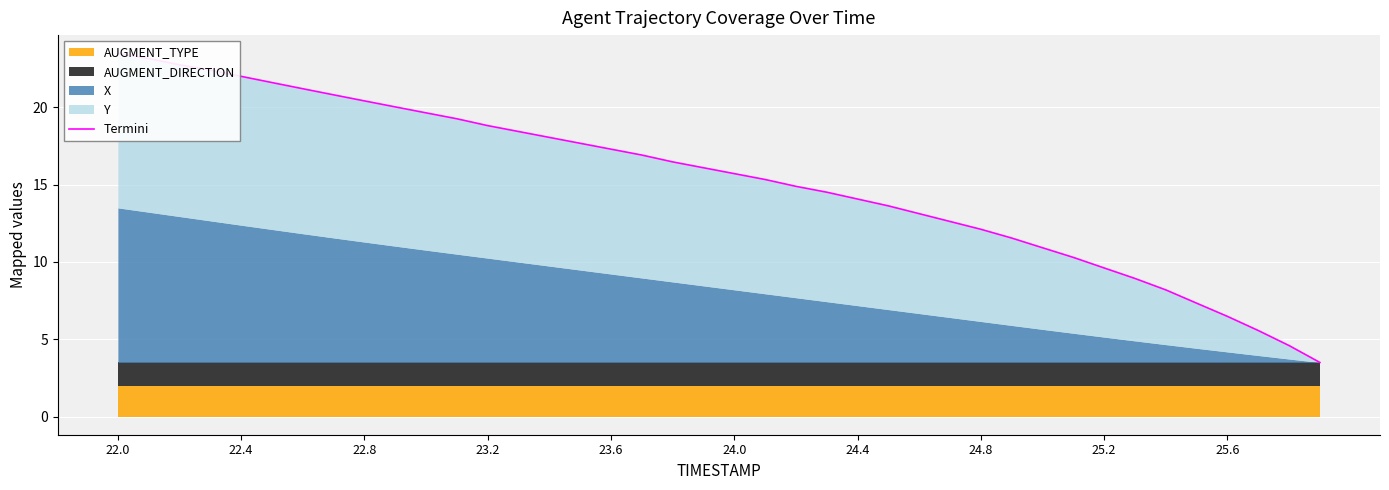

What is the label of the 20th point from the left?

19